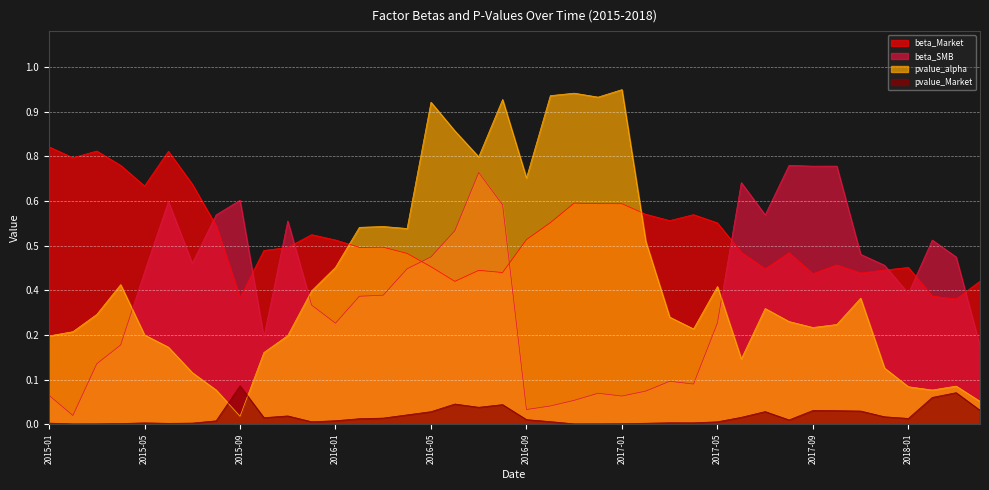

What is the label of the 30th point from the right?

2015-11